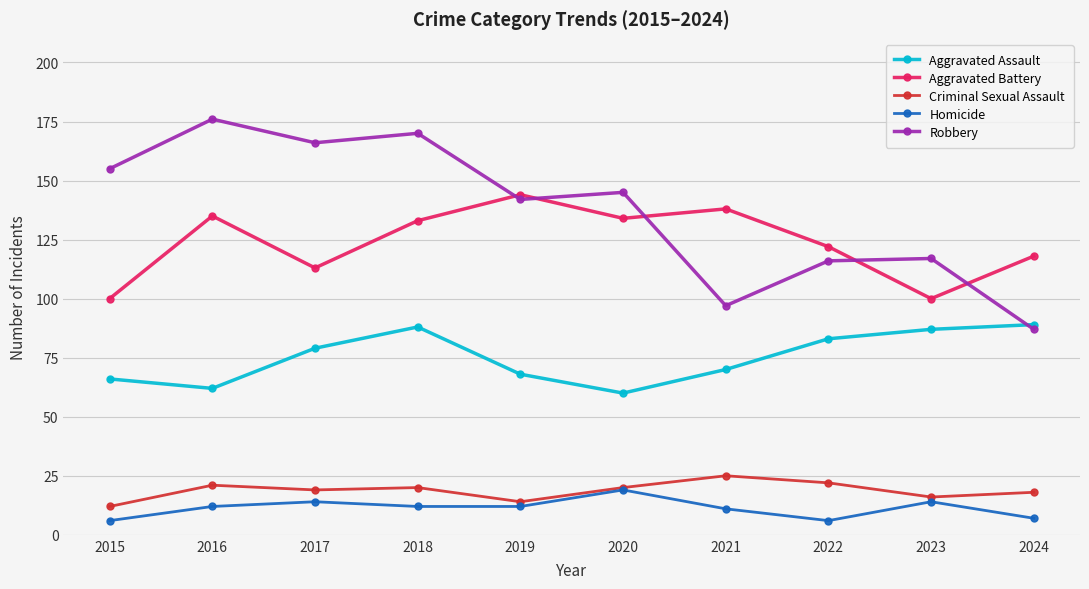

True or false: Aggravated Battery has a value of 133 at 2018.

True